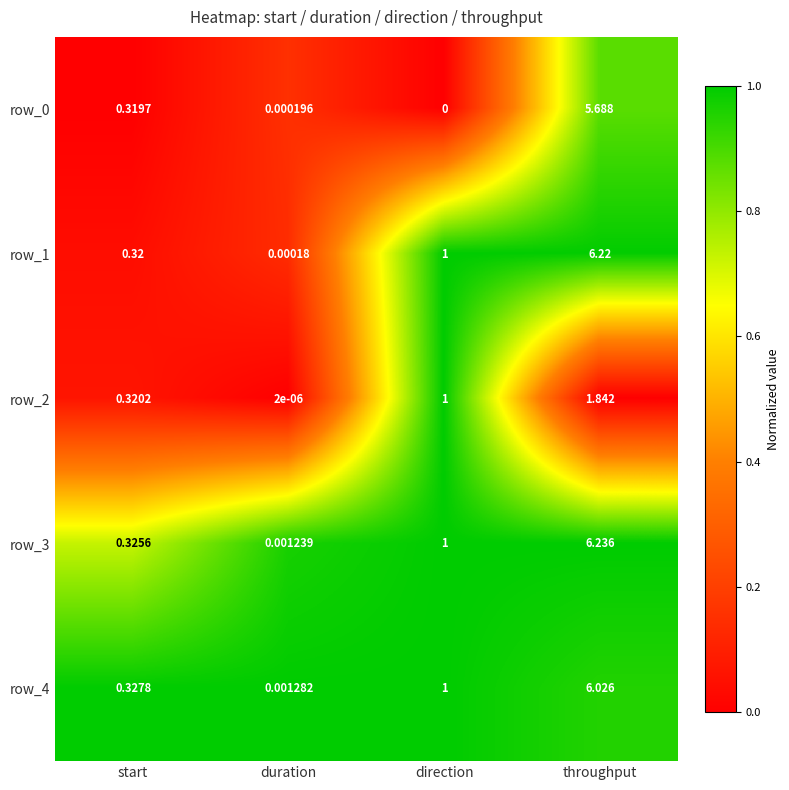

How many positive values does the row_0 series have?

3